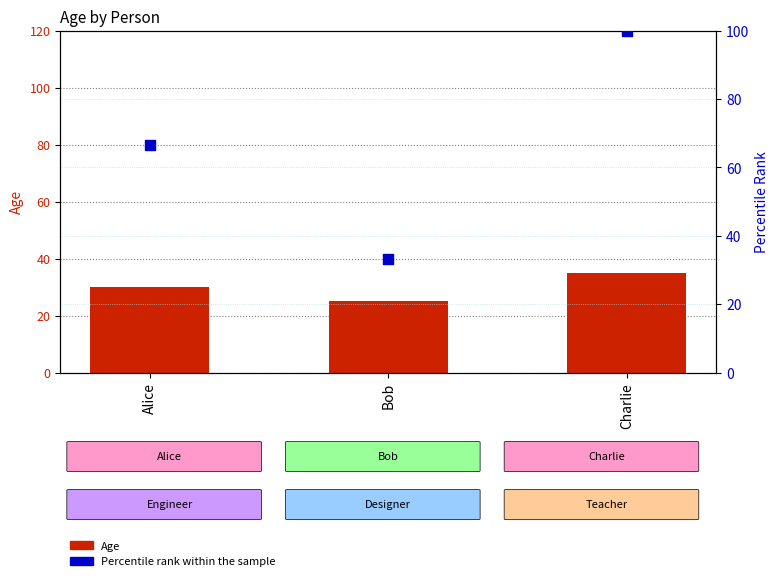

Is the value of Age at Alice greater than the value of Percentile rank within sample at Bob?

No